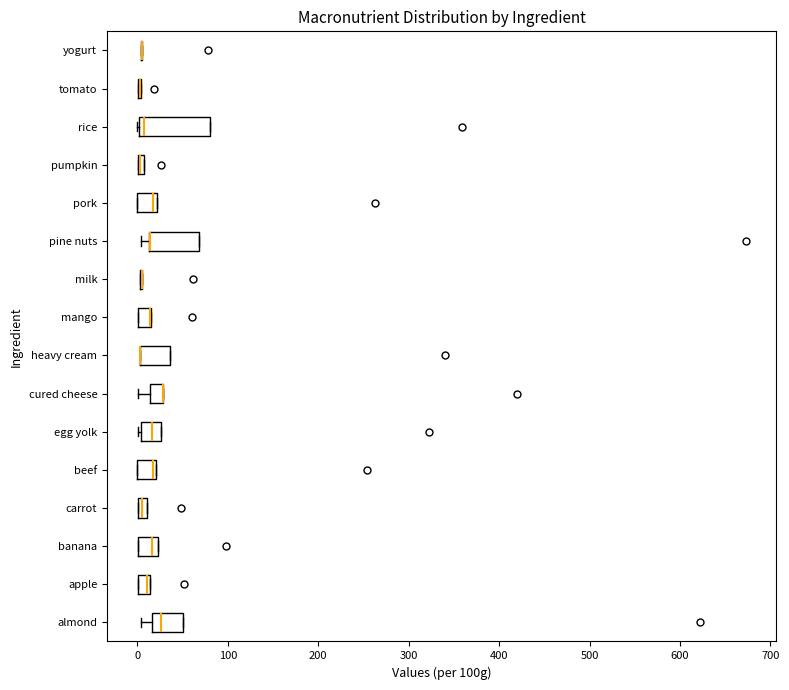

Comparing the boxes themselves (not the whiskers), which one is the widest?

rice